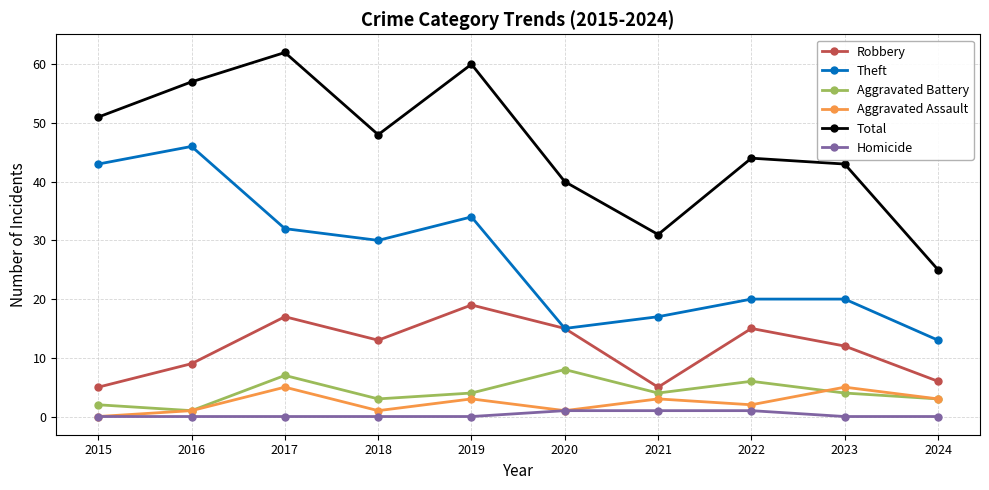

Reading left to right, transcribe all the data shown in this chart.

Robbery: 5	9	17	13	19	15	5	15	12	6
Theft: 43	46	32	30	34	15	17	20	20	13
Aggravated Battery: 2	1	7	3	4	8	4	6	4	3
Aggravated Assault: 0	1	5	1	3	1	3	2	5	3
Total: 51	57	62	48	60	40	31	44	43	25
Homicide: 0	0	0	0	0	1	1	1	0	0